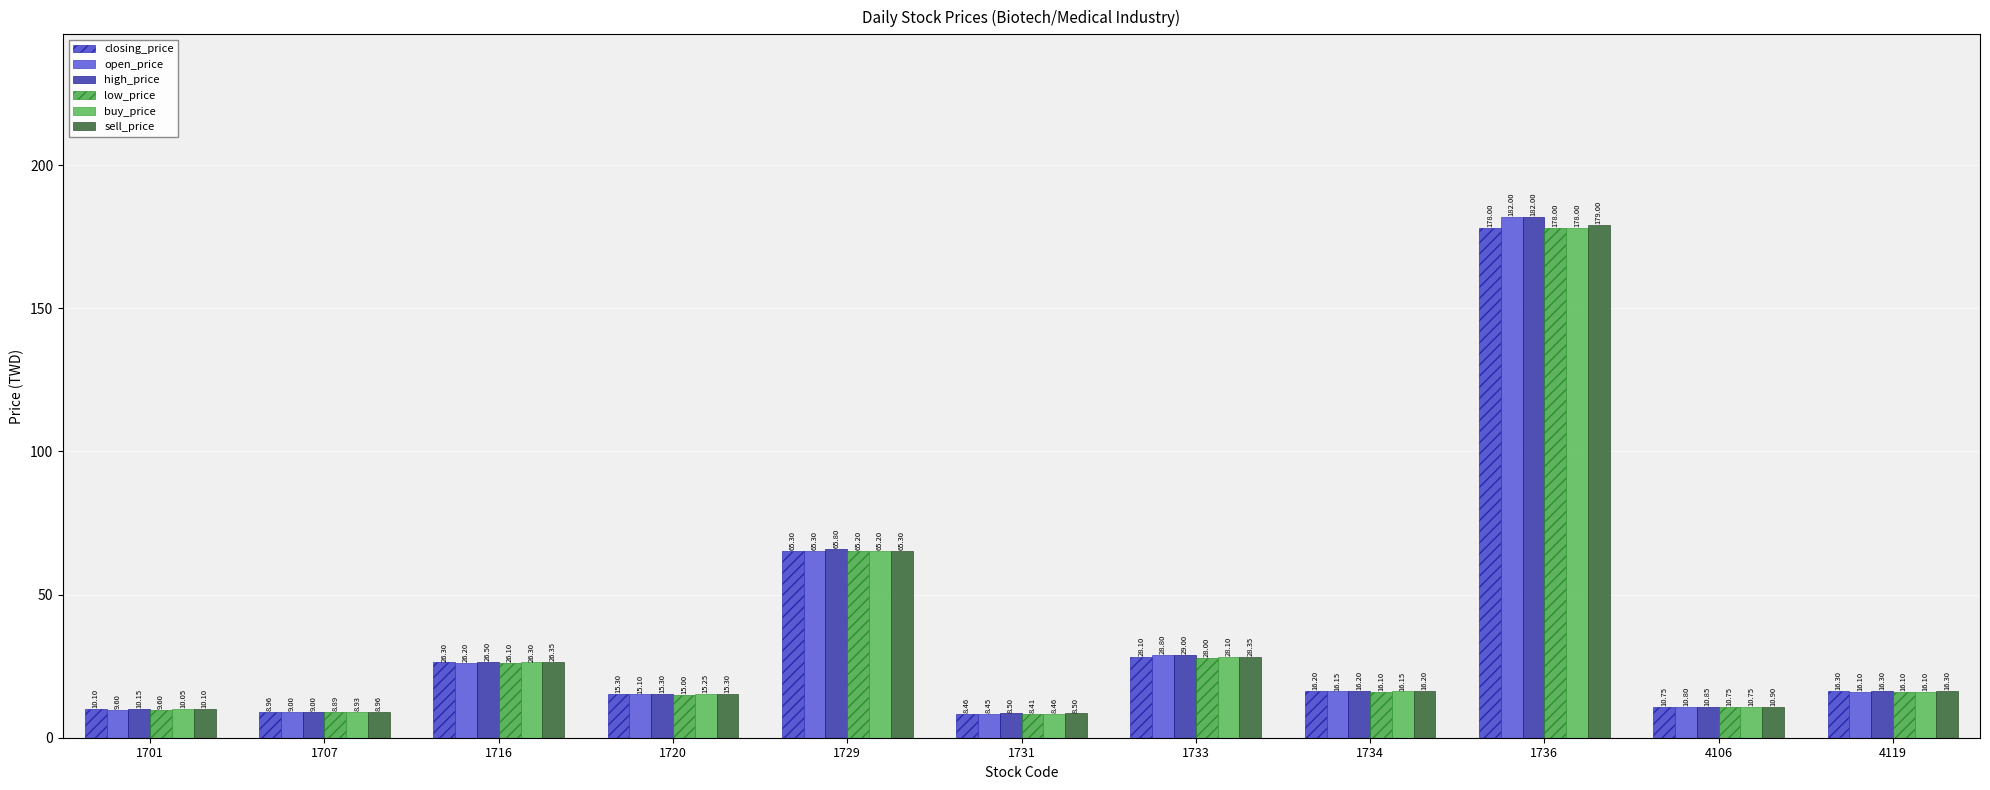

How many values in the sell_price series exceed 16?

6